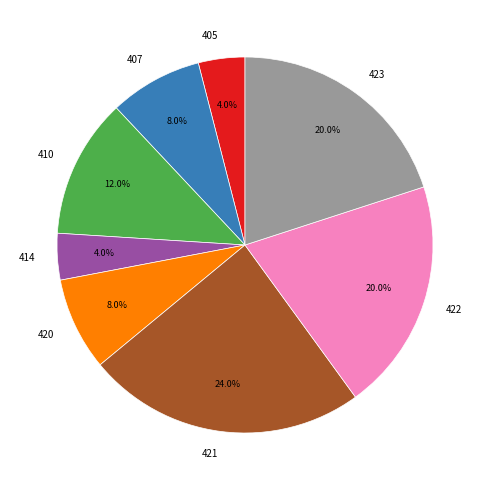

Between 421 and 405, which is larger?

421